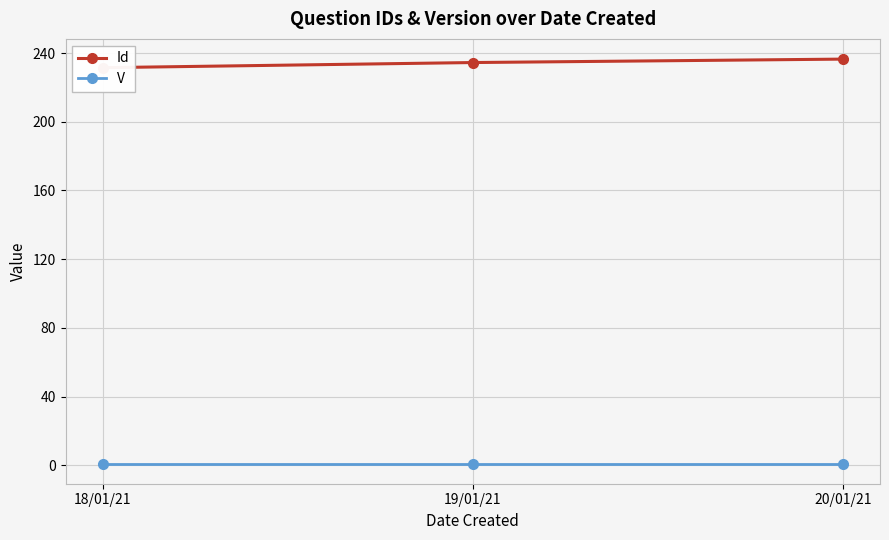

What is the difference between the highest and lowest values at 18/01/21?

230.5